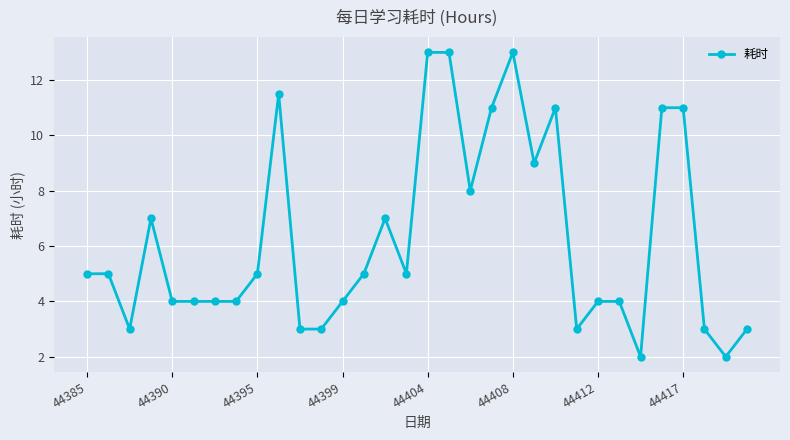

What is the sum of all values?

200.5